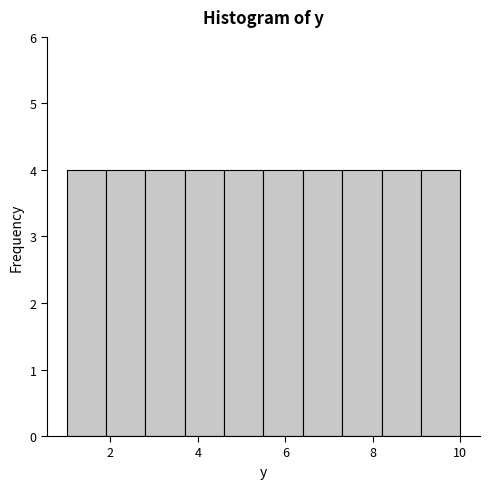

Reading left to right, transcribe this chart: for each bar, give the range it covers on the x-axis and its height. Neither the bar edges nor the heights are printed on the chart, so give them approximately, as read against the axes.

1.0 to 1.9: 4
1.9 to 2.8: 4
2.8 to 3.7: 4
3.7 to 4.6: 4
4.6 to 5.5: 4
5.5 to 6.4: 4
6.4 to 7.3: 4
7.3 to 8.2: 4
8.2 to 9.1: 4
9.1 to 10.0: 4